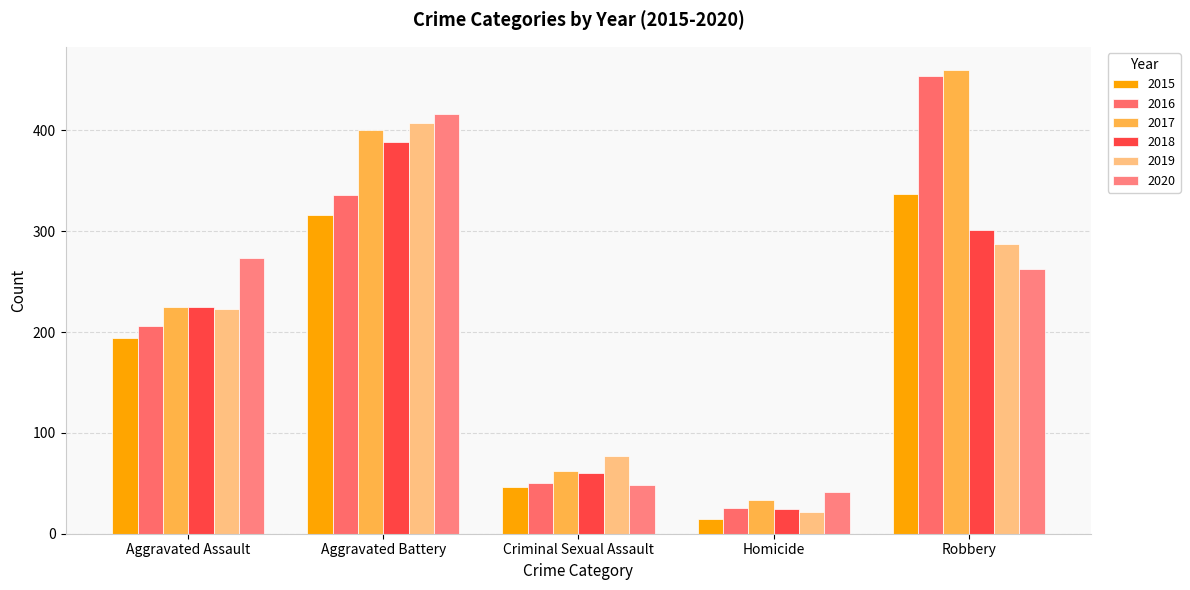

Is the value of 2020 at Homicide greater than the value of 2018 at Robbery?

No